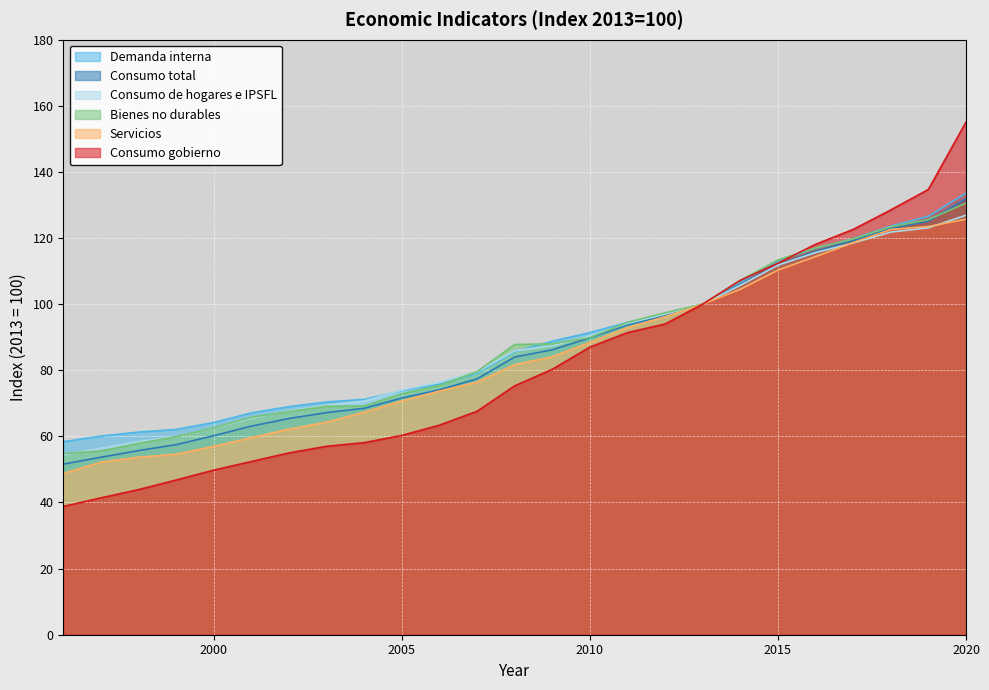

What is the value of the Servicios point at the 7th from the left?

62.2